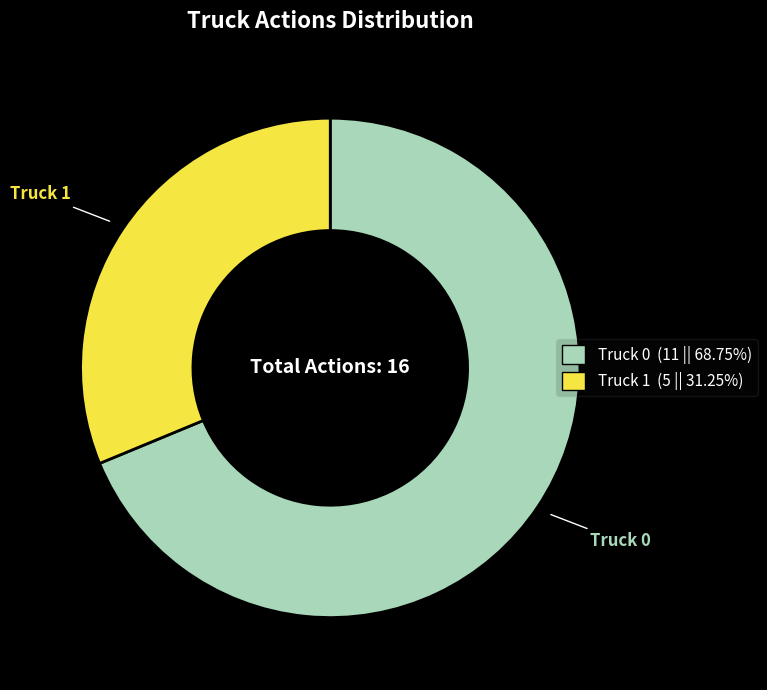

Do Truck 0 and Truck 1 together represent more than half of the pie?

Yes